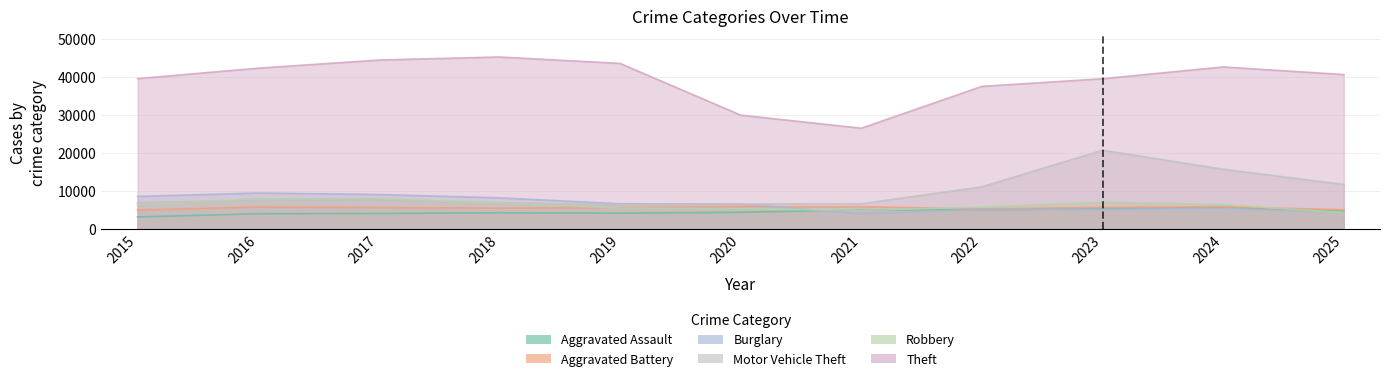

Reading right to left, extract all data points from this chart.

Aggravated Assault: 2025=4701	2024=5676	2023=5351	2022=5078	2021=5030	2020=4398	2019=4178	2018=4277	2017=4089	2016=4018	2015=3175
Aggravated Battery: 2025=5064	2024=5807	2023=5675	2022=5290	2021=5855	2020=5877	2019=5614	2018=5479	2017=5624	2016=5781	2015=4988
Burglary: 2025=4320	2024=5401	2023=5150	2022=5148	2021=4031	2020=6574	2019=6642	2018=8204	2017=9077	2016=9476	2015=8573
Motor Vehicle Theft: 2025=11711	2024=15708	2023=20713	2022=11089	2021=6643	2020=6567	2019=6363	2018=6888	2017=7841	2016=7573	2015=6923
Robbery: 2025=4304	2024=6410	2023=7091	2022=5762	2021=4911	2020=5337	2019=5489	2018=6745	2017=7990	2016=7954	2015=6253
Theft: 2025=40586	2024=42588	2023=39490	2022=37486	2021=26491	2020=29927	2019=43518	2018=45205	2017=44403	2016=42261	2015=39518